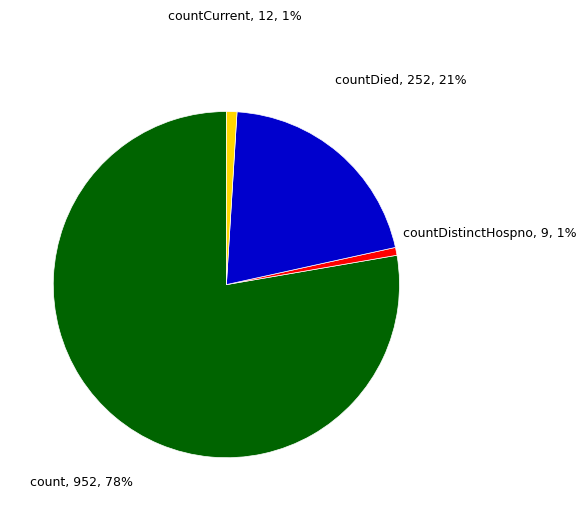

Do count and countCurrent together represent more than half of the pie?

Yes